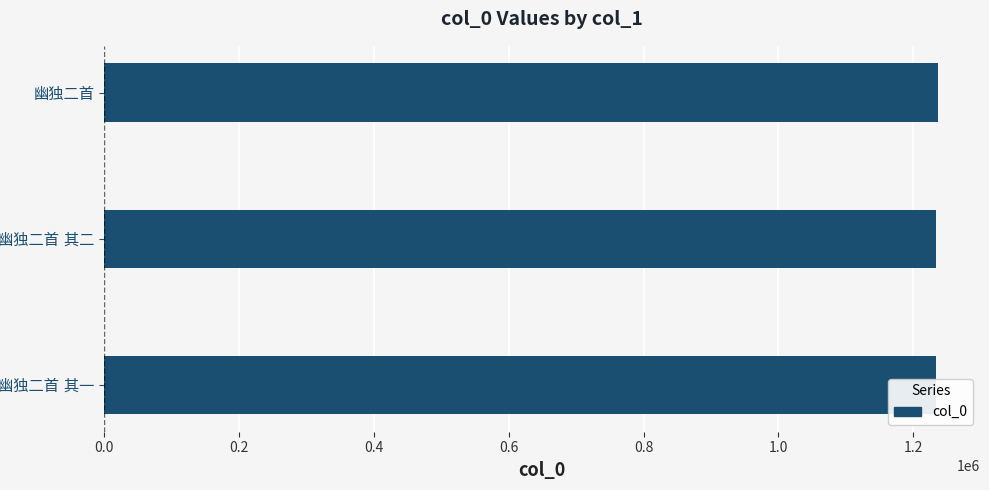

How many categories are shown in the chart?

3